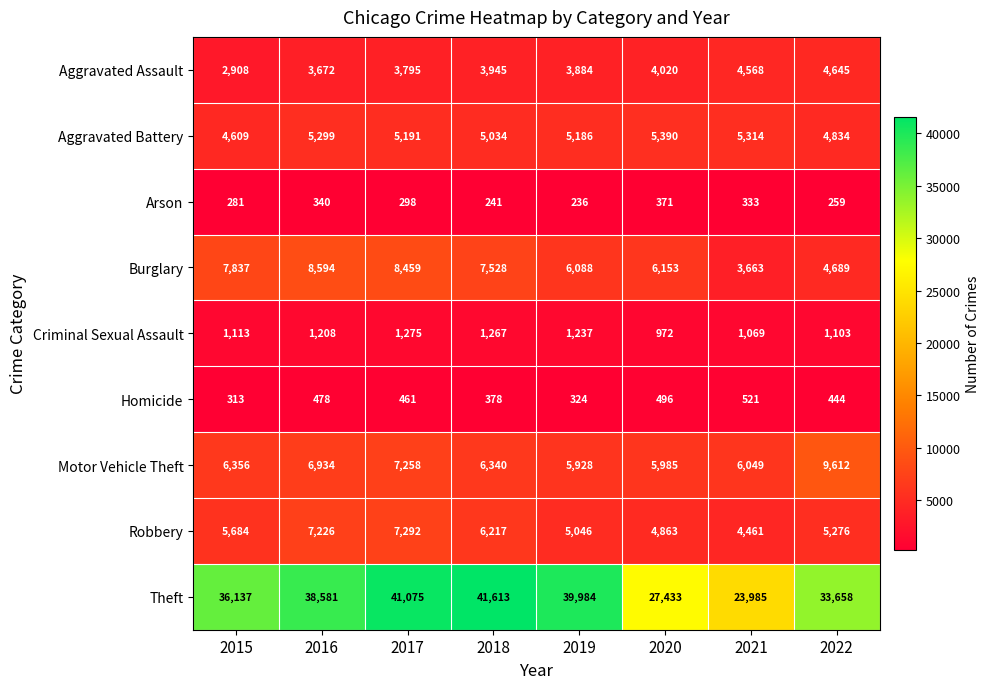

What is the difference between the Criminal Sexual Assault values at 2018 and 2019?

30